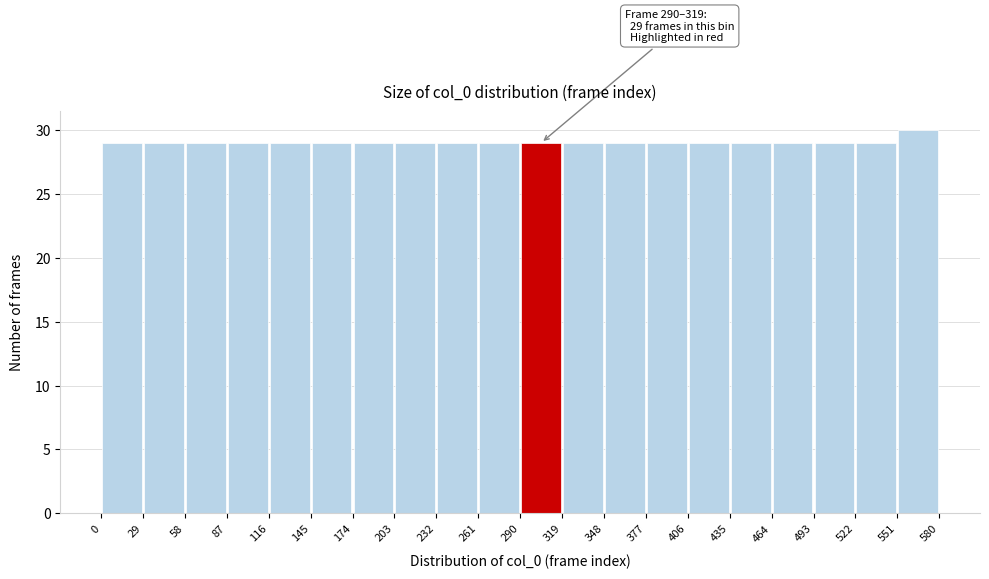

Over which range of the x-axis is the bar tallest?

551 to 580